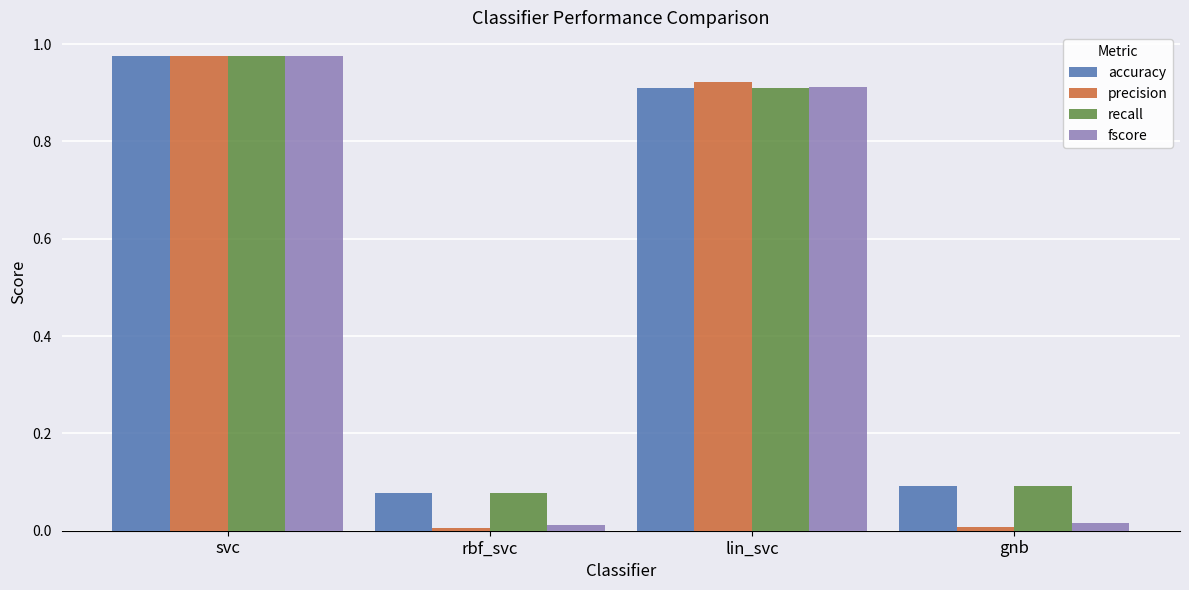

What is the sum of all recall values?

2.1